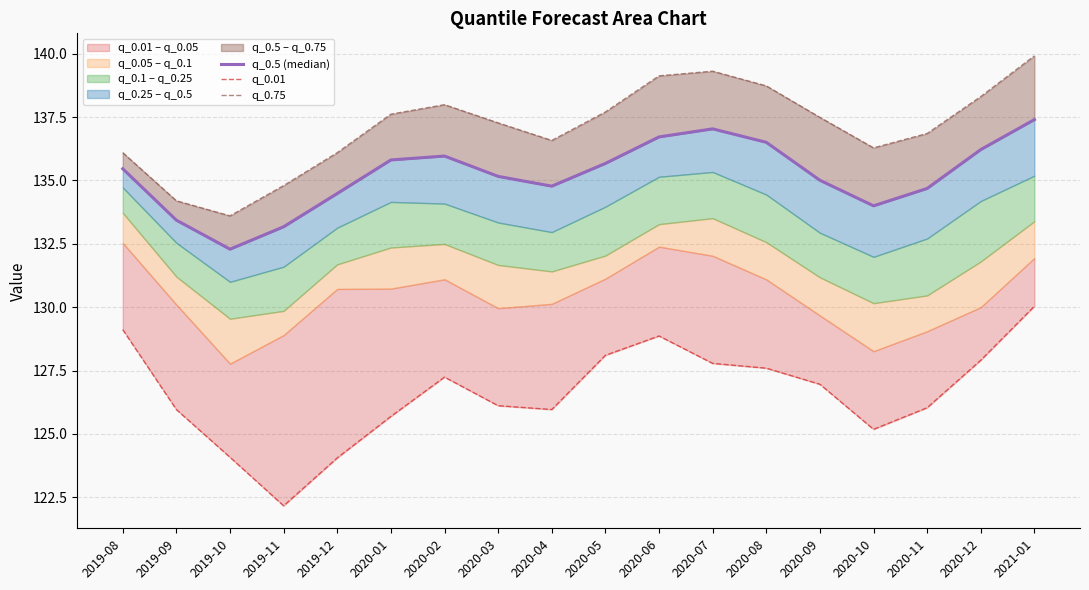

Does the chart display data point markers on the line(s)?

No